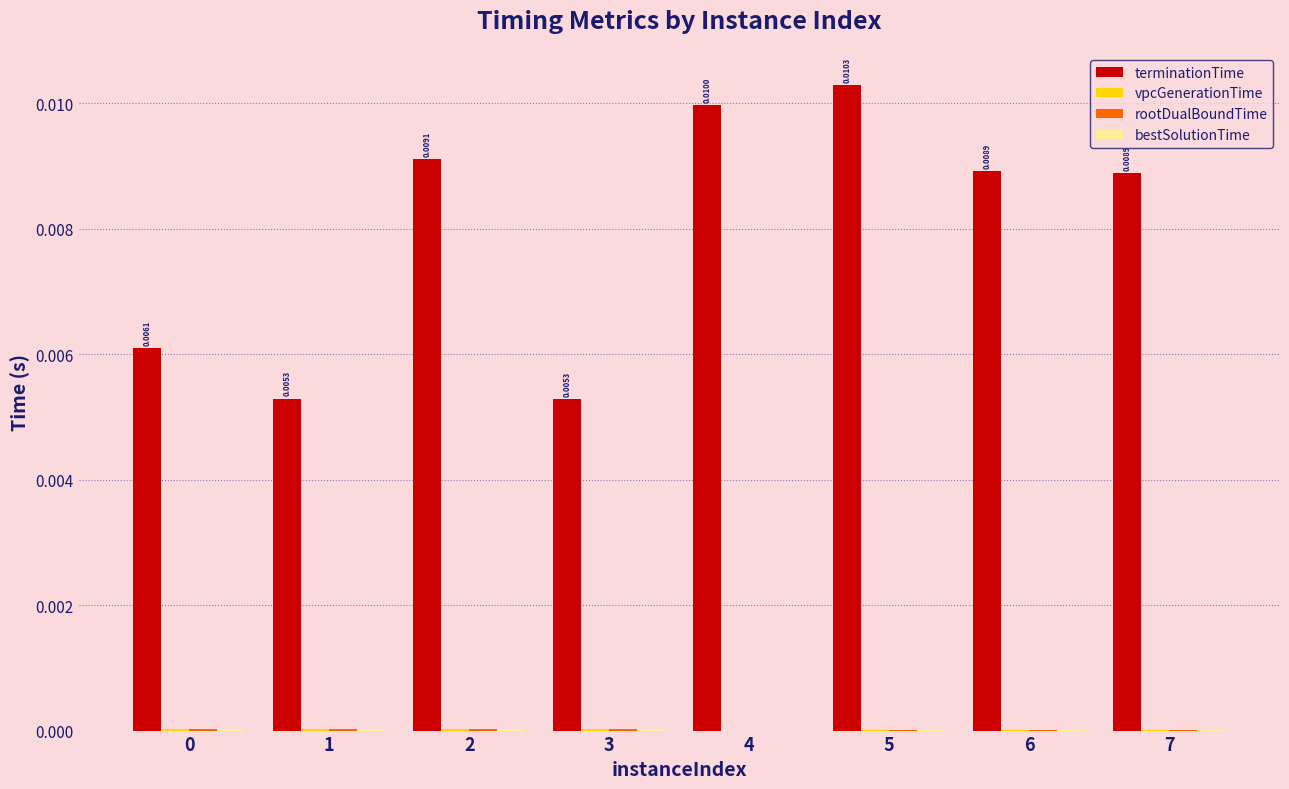

Which series changed the most between 3 and 5?

terminationTime